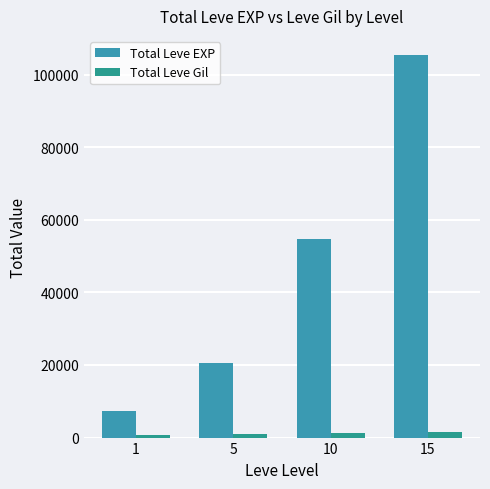

Reading right to left, list all the values displayed in this chart.

Total Leve EXP: 105380	54640	20430	7280
Total Leve Gil: 1448	1217	1080	680